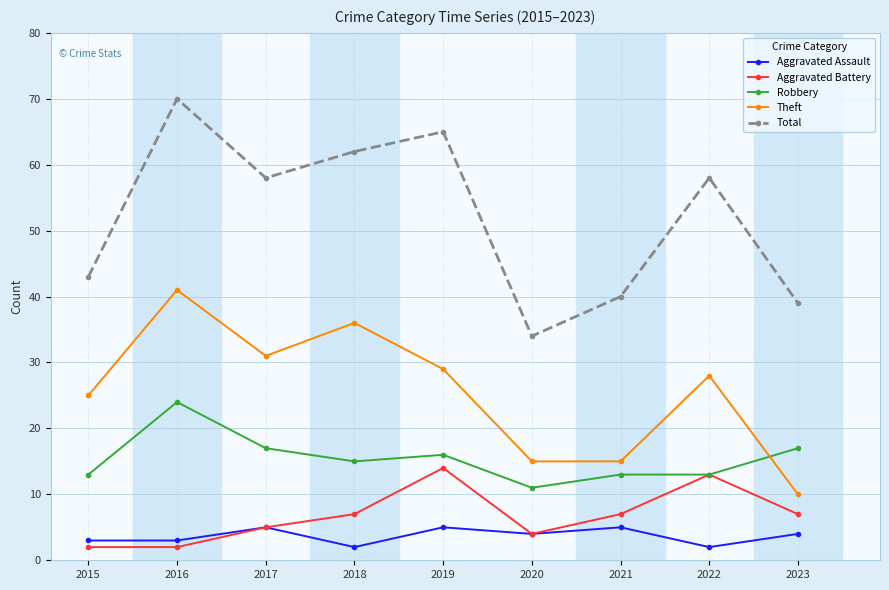

What value does the Theft series have at 2020?

15